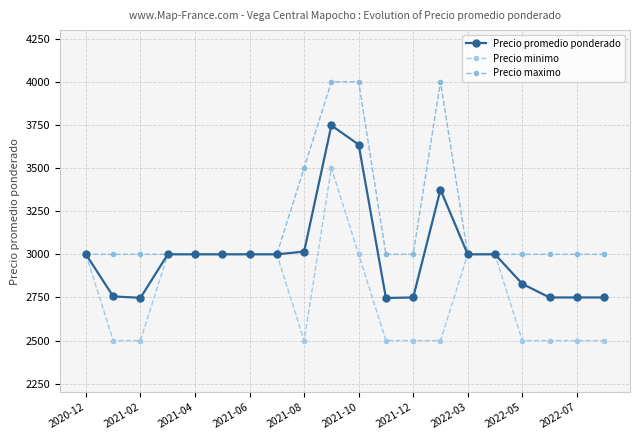

What is the difference between the maximum and second lowest values in the Precio promedio ponderado series?

999